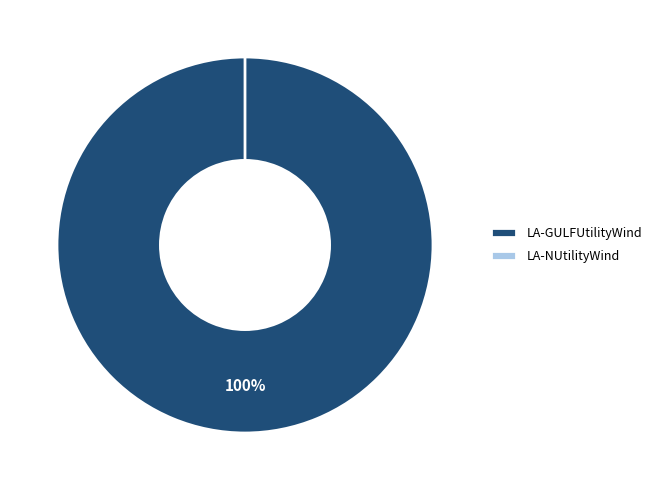

Count the number of slices in the pie.

2